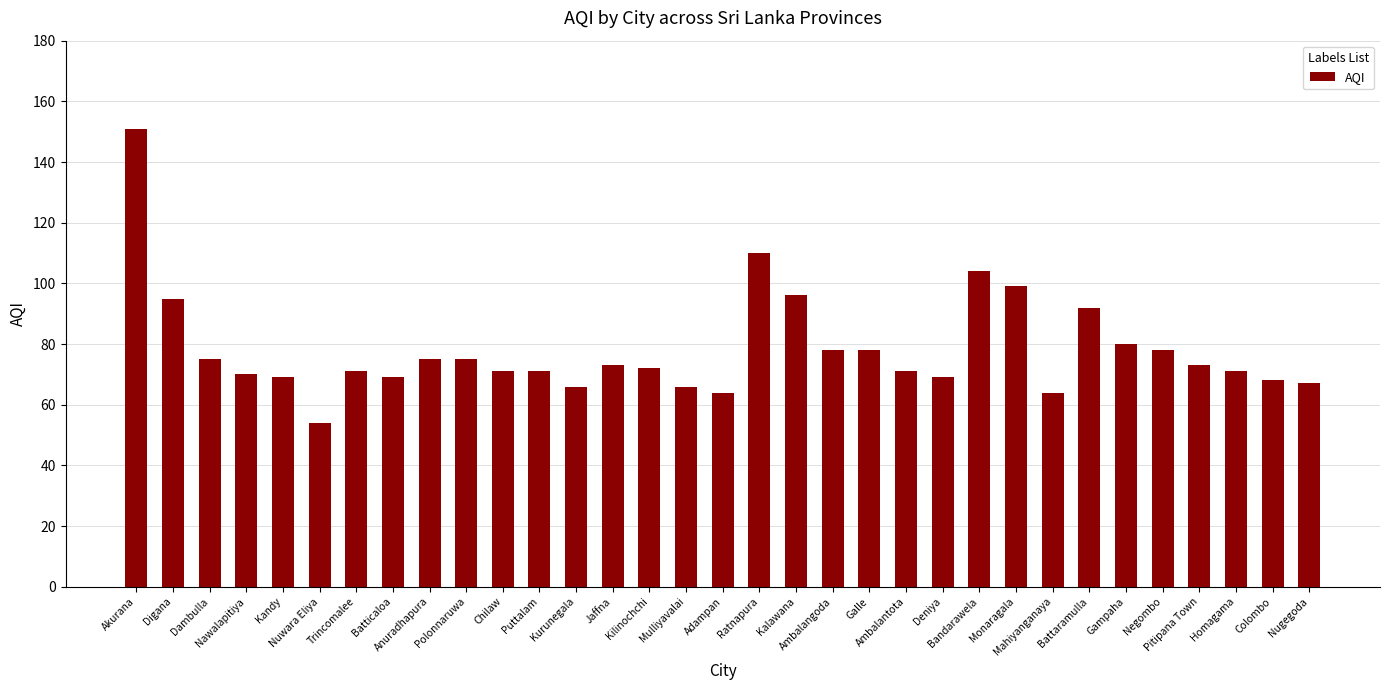

What position from the left is Mahiyanganaya?

26